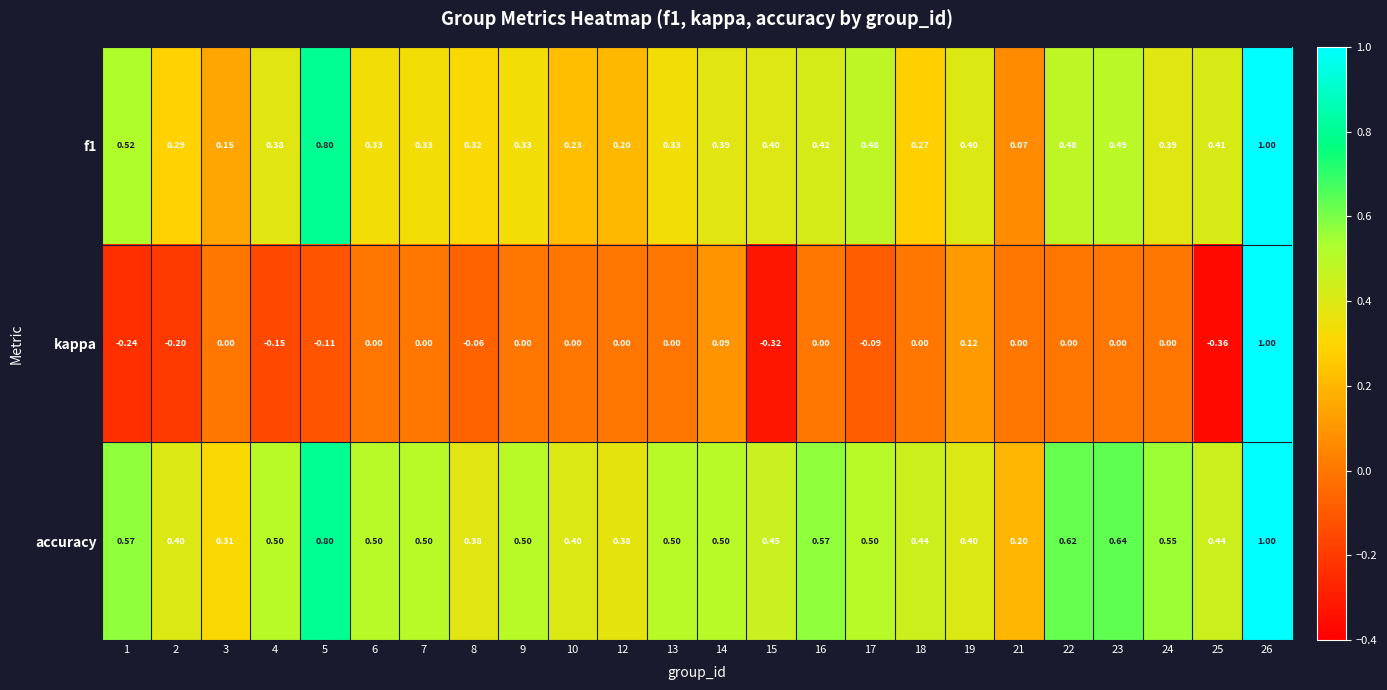

Which series changed the most between 19 and 26?

kappa